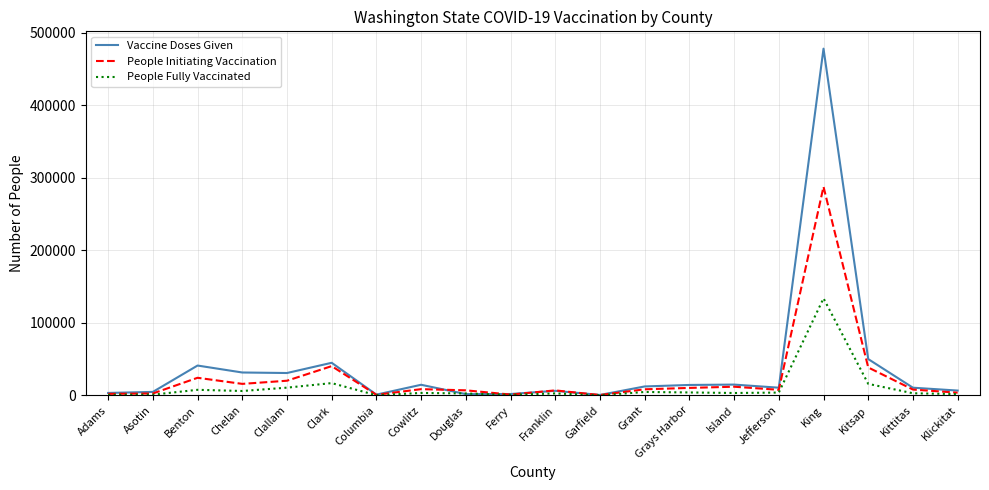

At which category does Vaccine Doses Given reach its first local peak?

Benton